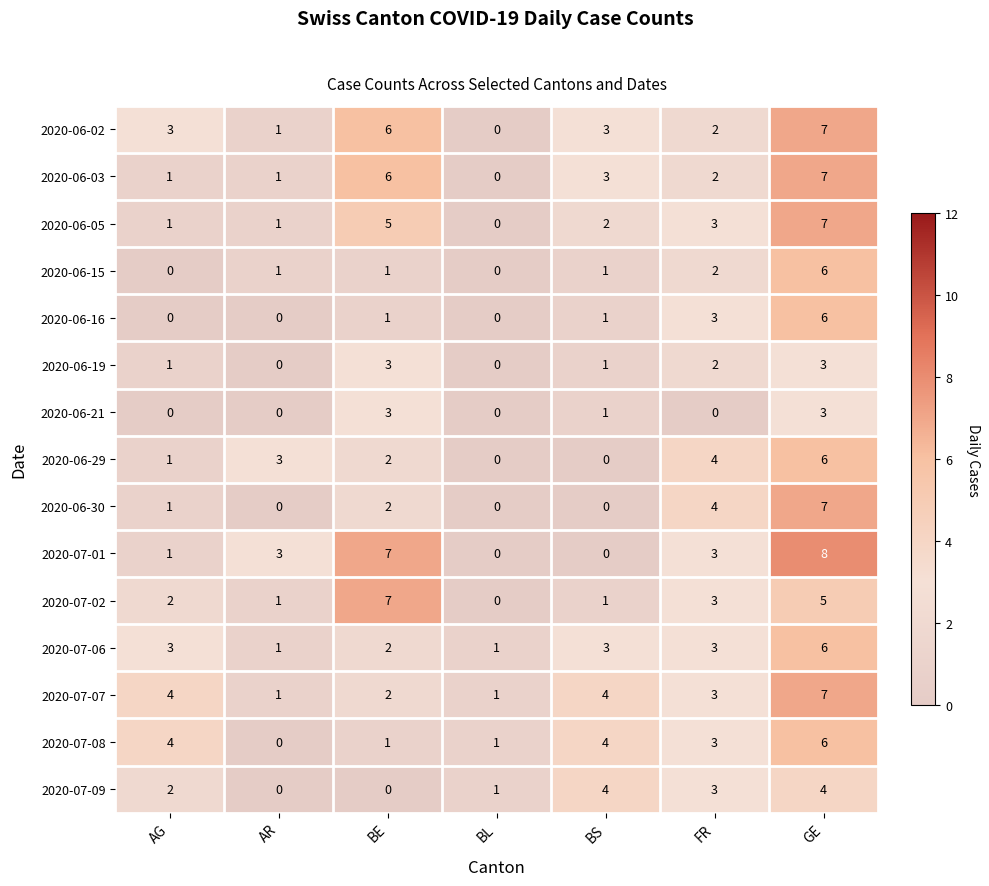

Which series has the widest spread of values?

2020-07-01